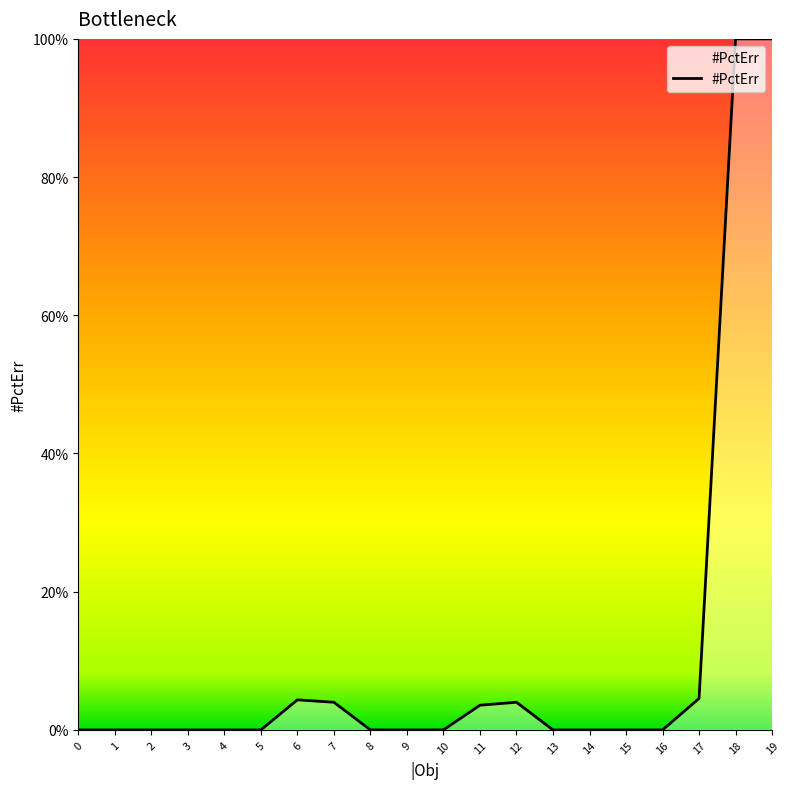

Reading left to right, extract all data points from this chart.

0=0.0	1=0.0	2=0.0	3=0.0	4=0.0	5=0.0	6=0.0	7=0.0	8=0.0	9=0.0	10=0.0	11=0.0	12=0.0	13=0.0	14=0.0	15=0.0	16=0.0	17=0.0	18=1.0	19=1.0